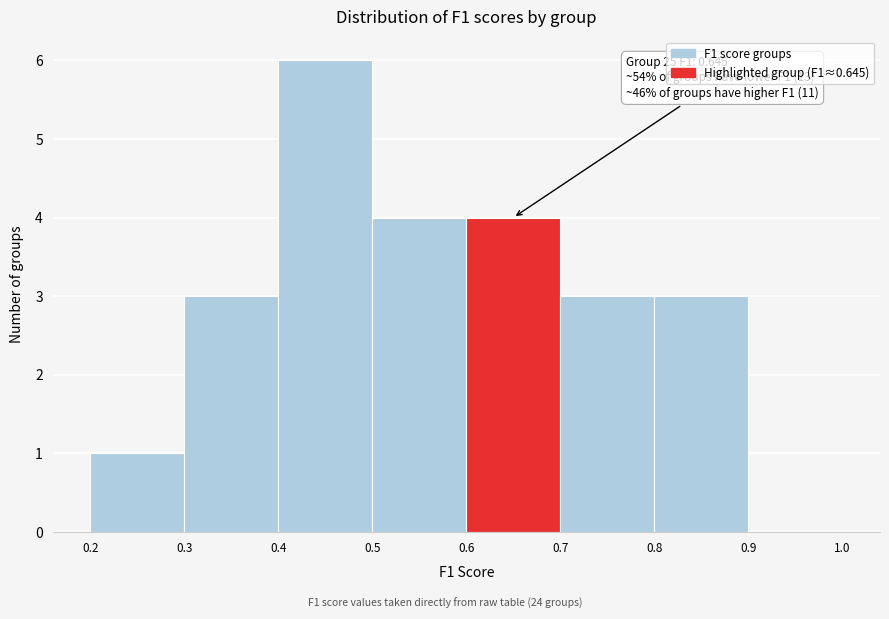

Which range on the x-axis has the tallest bar?

0.4 to 0.5